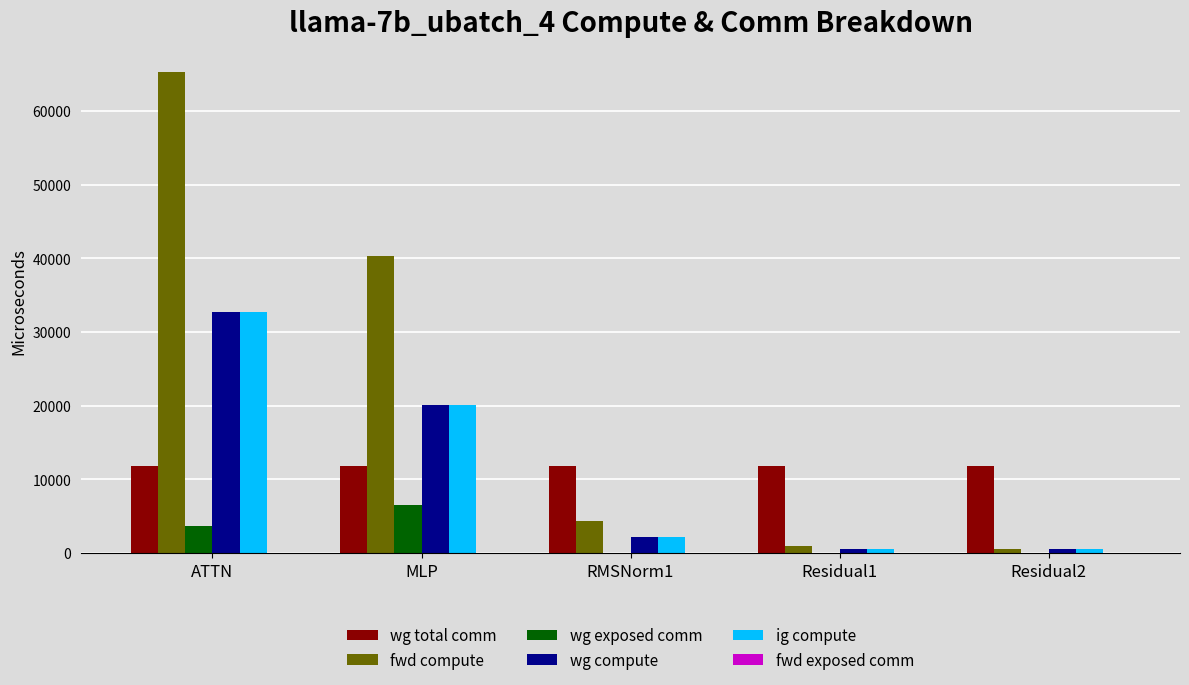

Reading left to right, list all the values displayed in this chart.

wg total comm: ATTN=11780.2	MLP=11780.2	RMSNorm1=11780.2	Residual1=11780.2	Residual2=11780.2
fwd compute: ATTN=65306.9	MLP=40252.1	RMSNorm1=4264.2	Residual1=928.8	Residual2=464.4
wg exposed comm: ATTN=3637.7	MLP=6536.9	RMSNorm1=0.0	Residual1=0.0	Residual2=0.0
wg compute: ATTN=32653.4	MLP=20126.1	RMSNorm1=2132.1	Residual1=464.4	Residual2=464.4
ig compute: ATTN=32653.4	MLP=20126.1	RMSNorm1=2132.1	Residual1=464.4	Residual2=464.4